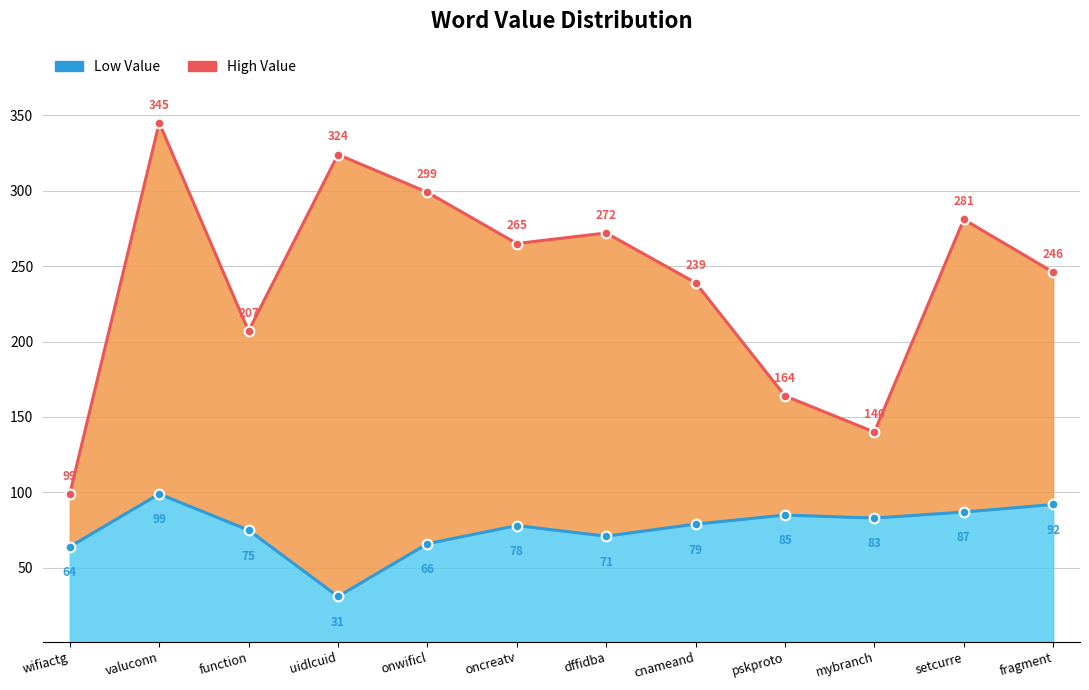

True or false: Low Value and High Value cross at least once.

False